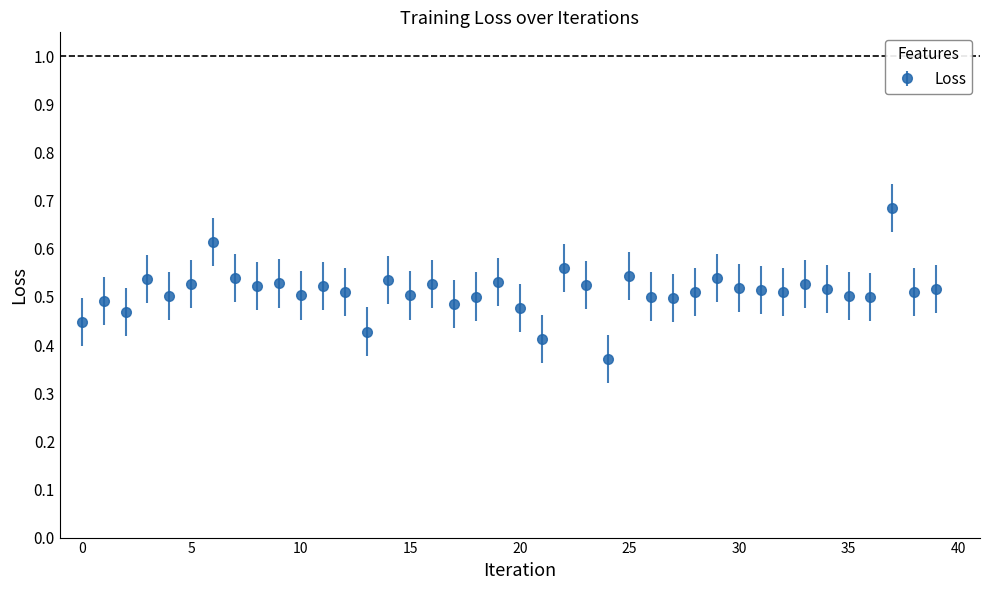

Count the values in the range 0 to 1.

40